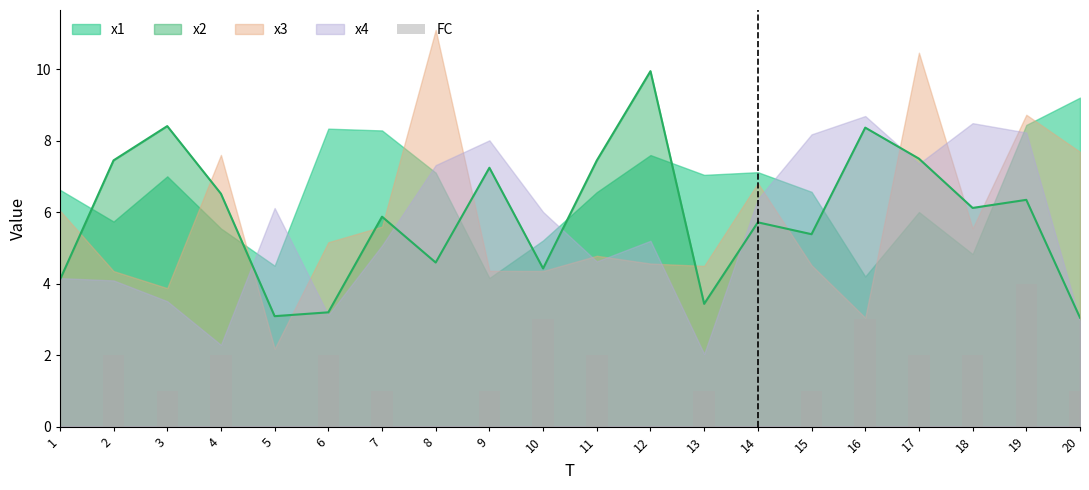

The chart shows a value of 1 at 3. True or false?

True